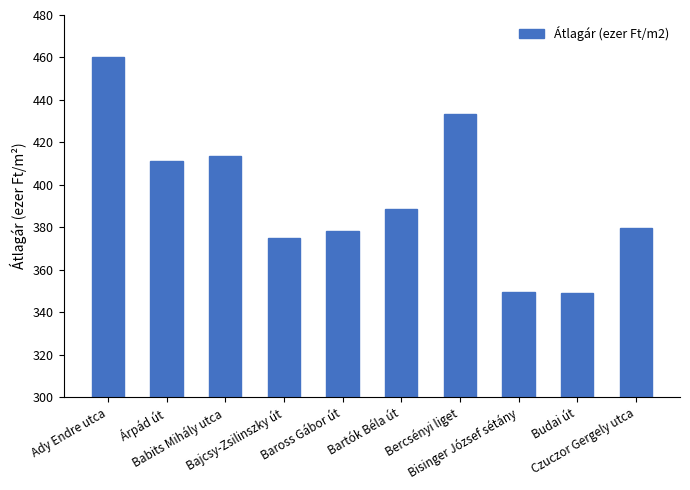

At which category does the chart reach its peak across all series?

Ady Endre utca